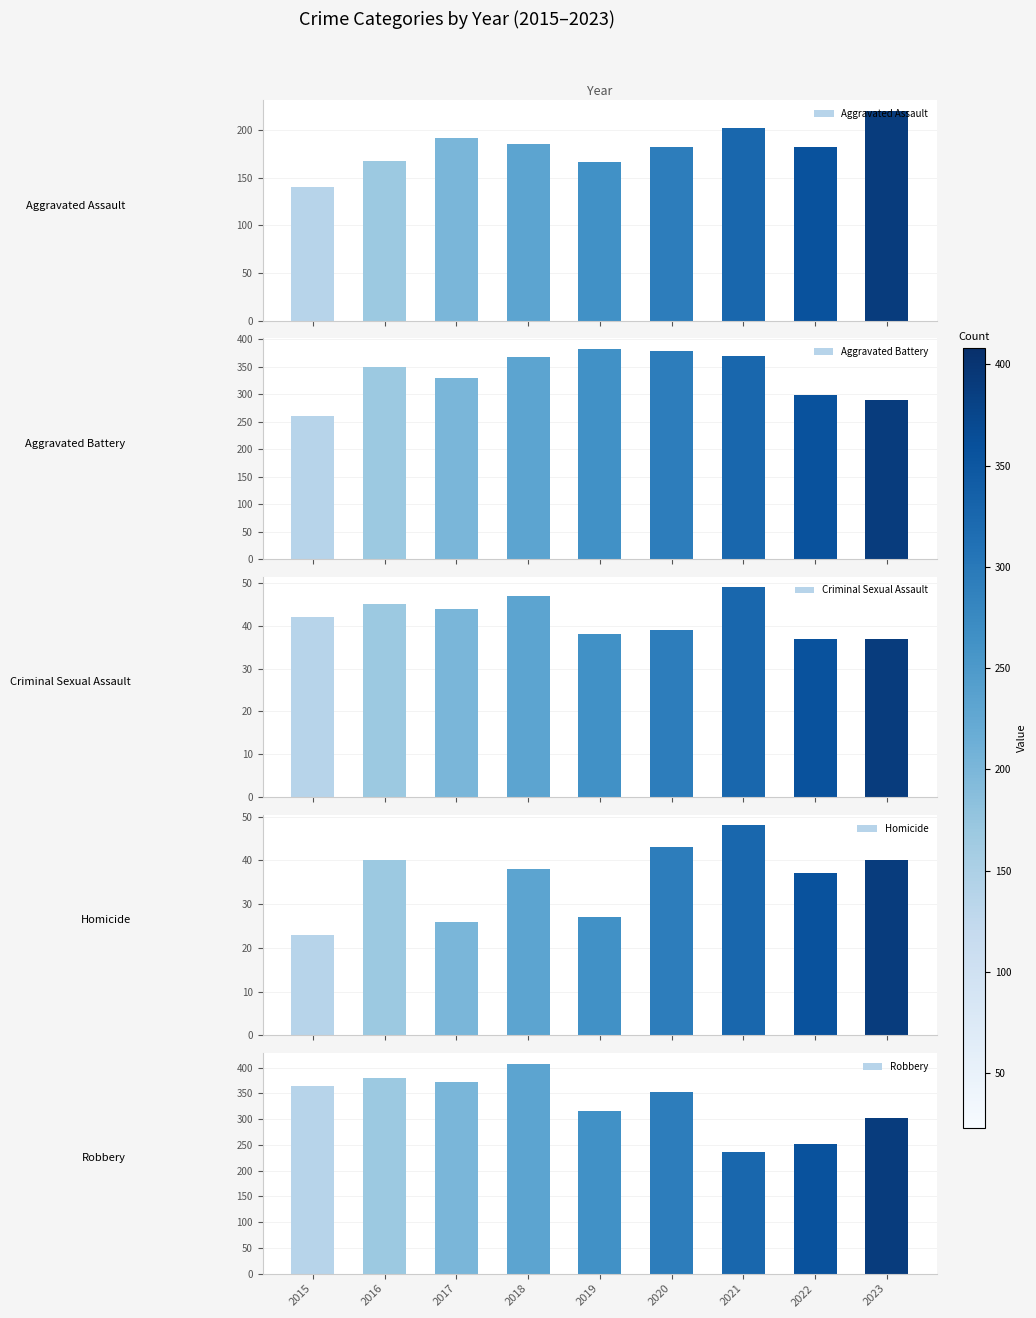

How many bars are there in each group?

5